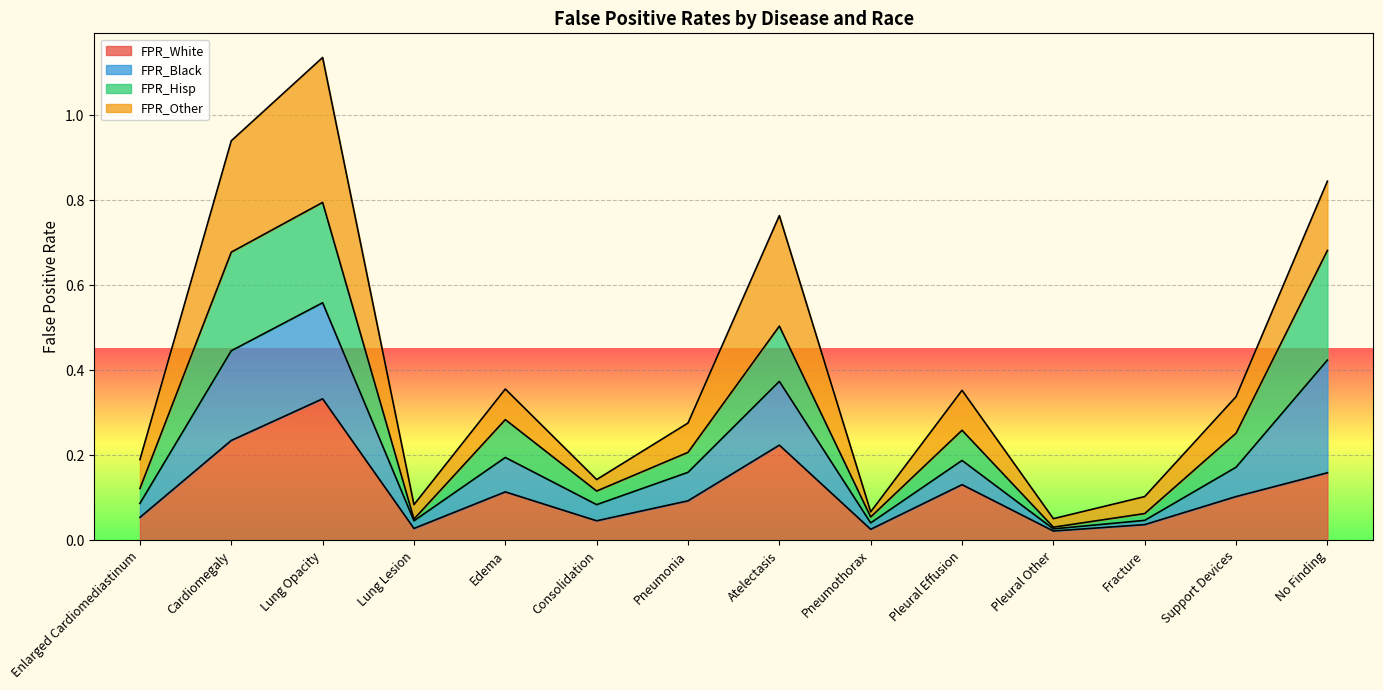

What are all the series names shown in the legend?

FPR_White, FPR_Black, FPR_Hisp, FPR_Other